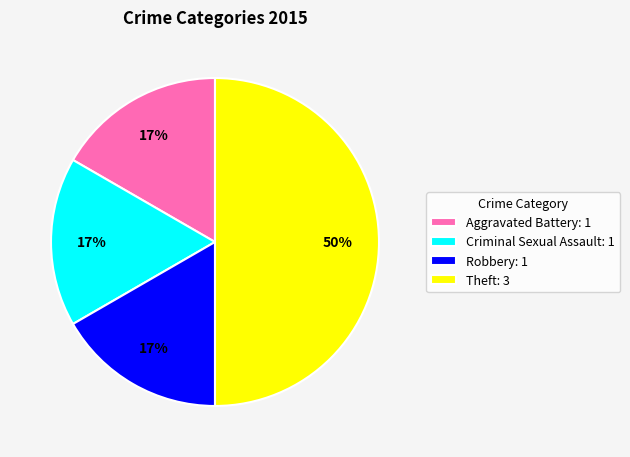

Count the number of slices in the pie.

4